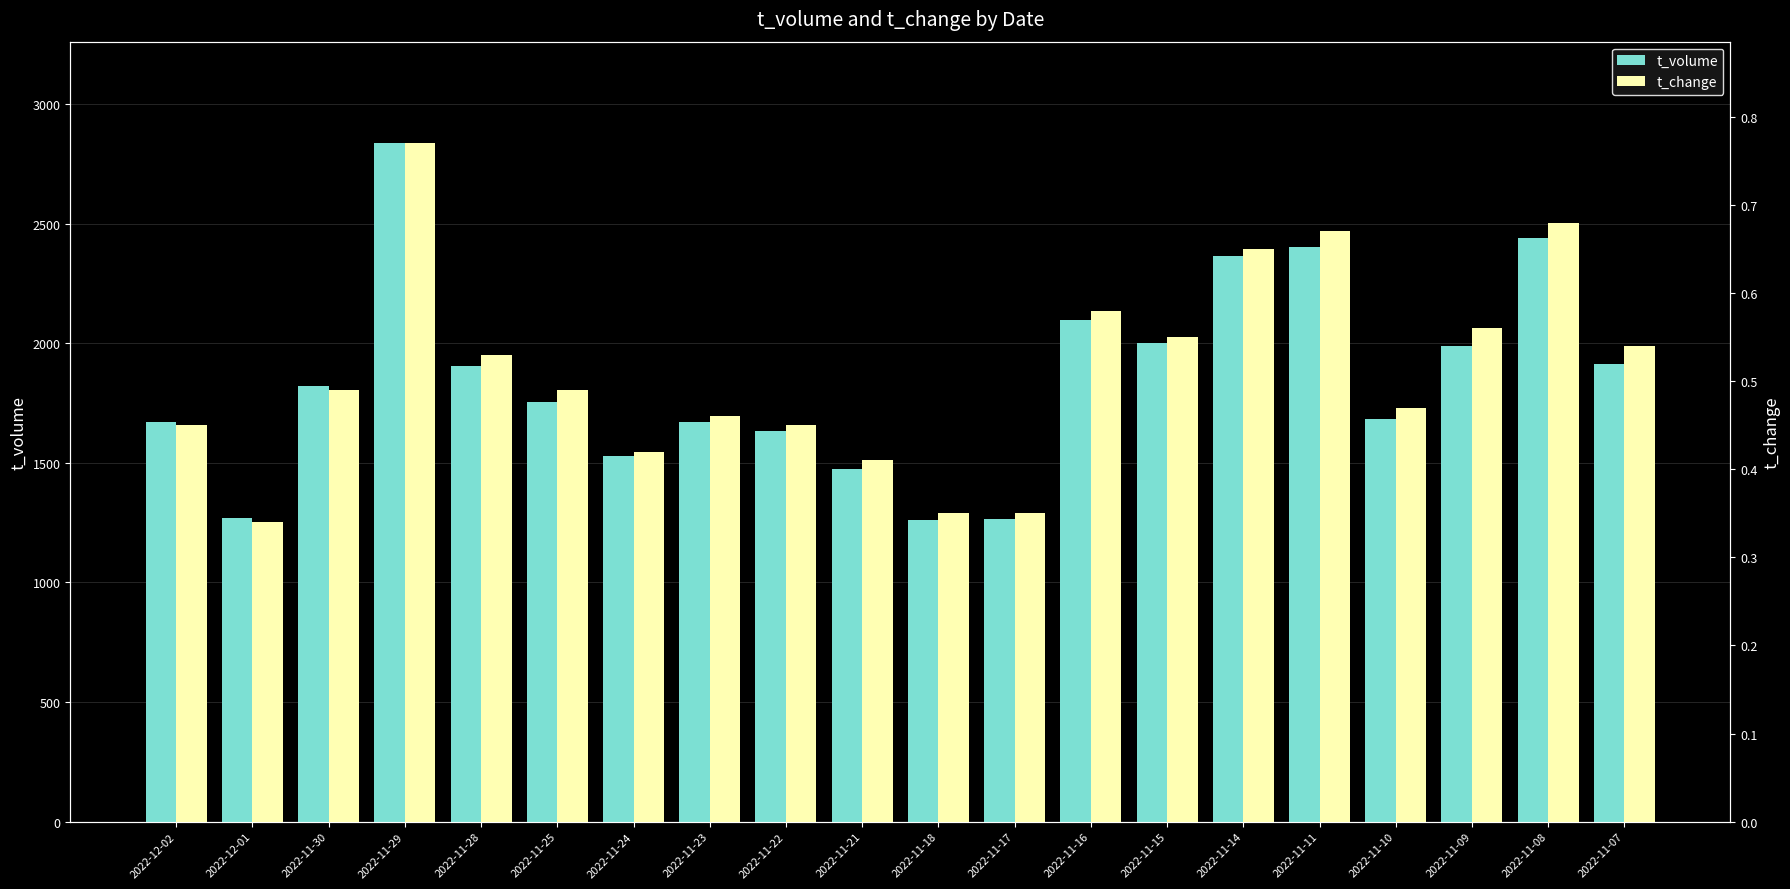

Which category has the lowest value in the t_change series?

2022-12-01